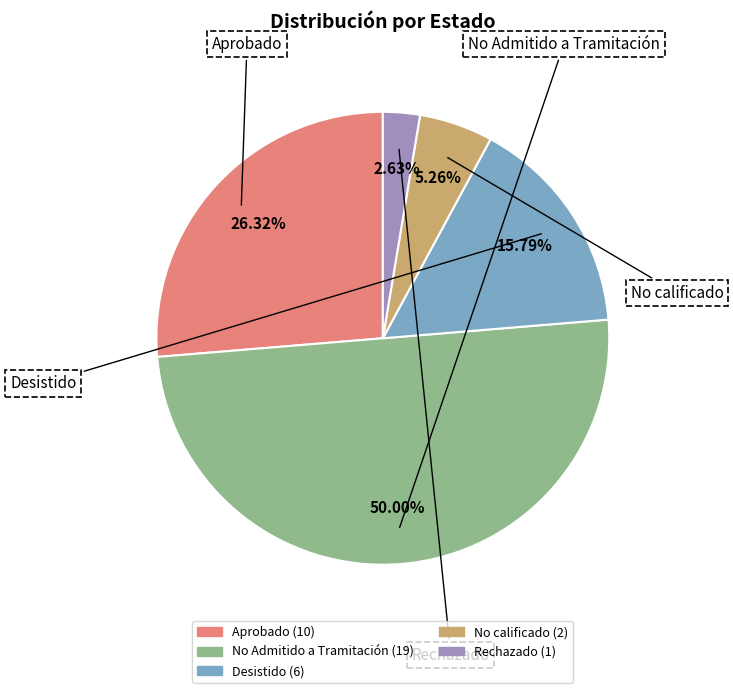

To the nearest percent, what percentage of the pie is Aprobado?

26%